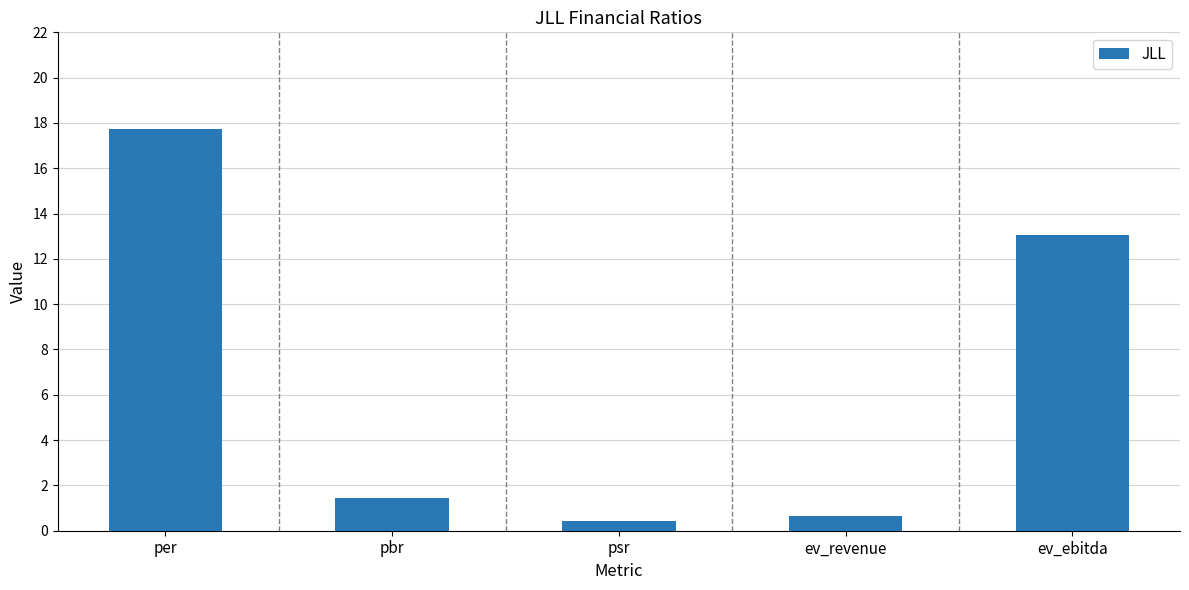

What is the difference between the maximum and second lowest values?

17.1